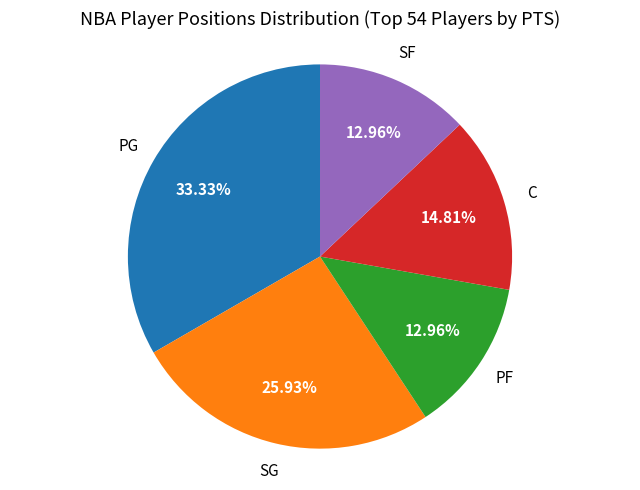

What is the largest slice in the pie chart?

PG